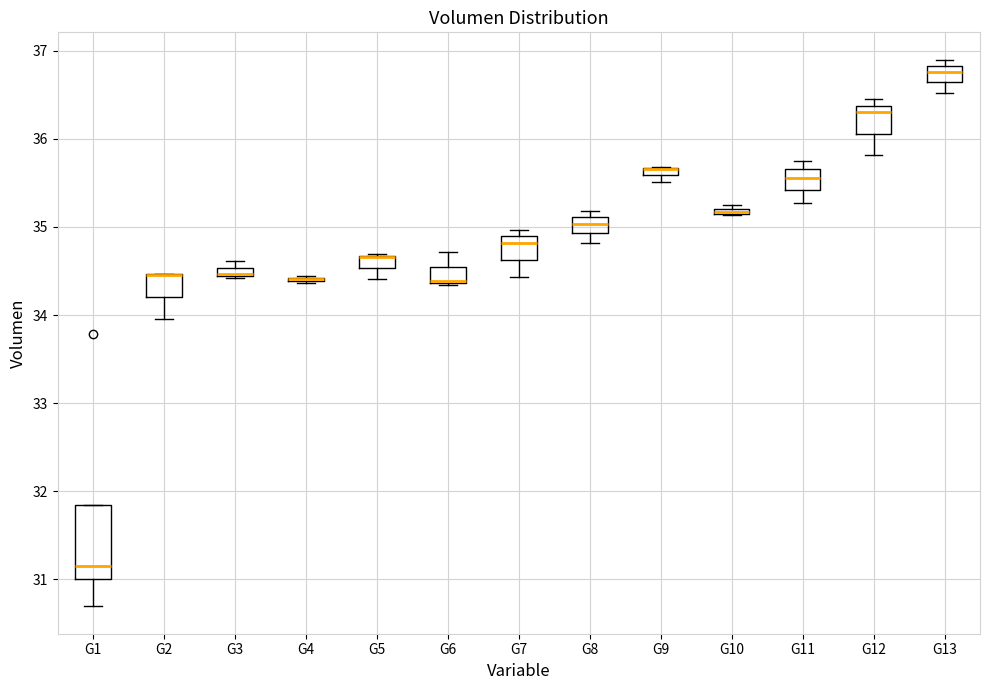

Where is the upper edge of the box for G5 on the y-axis? The values are not printed on the chart, so give them approximately, as read against the axis.

34.7